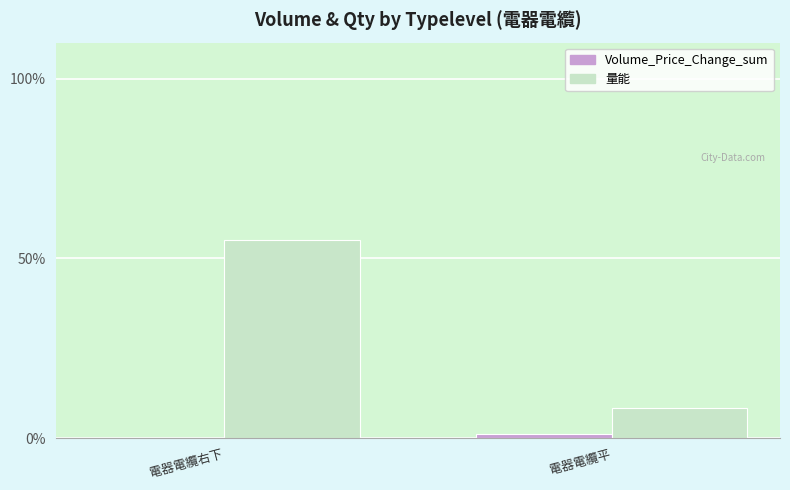

Which series has the widest spread of values?

Volume_Price_Change_sum